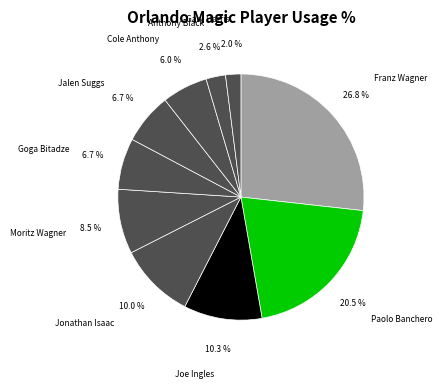

Combined, what portion of the pie is Jonathan Isaac and Anthony Black?

12.6%